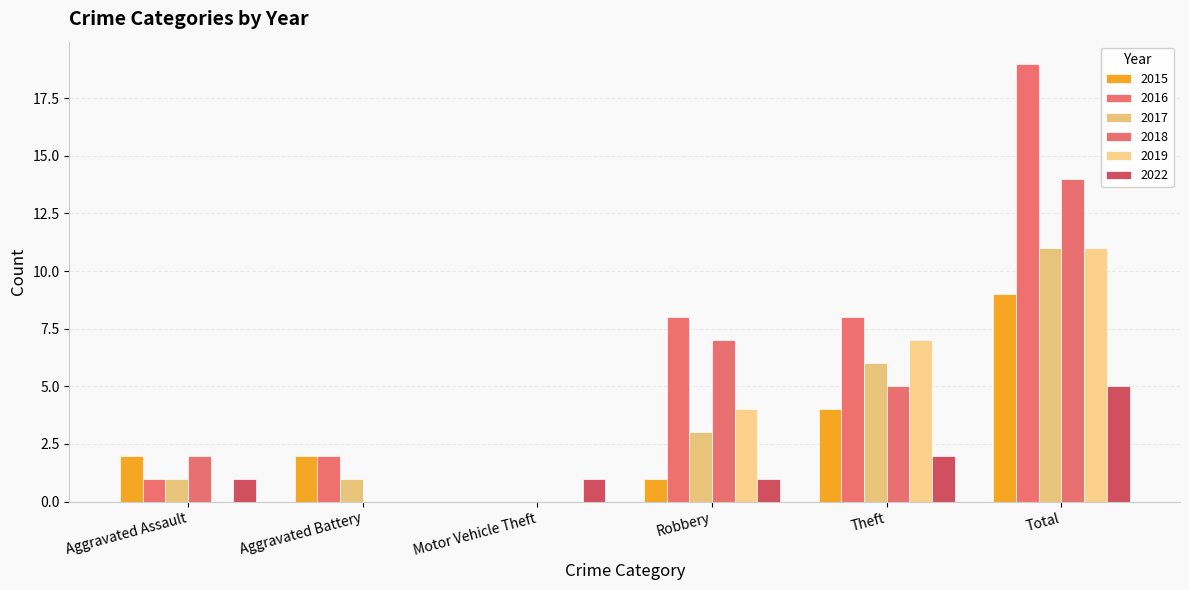

How many data points does each series have?

6